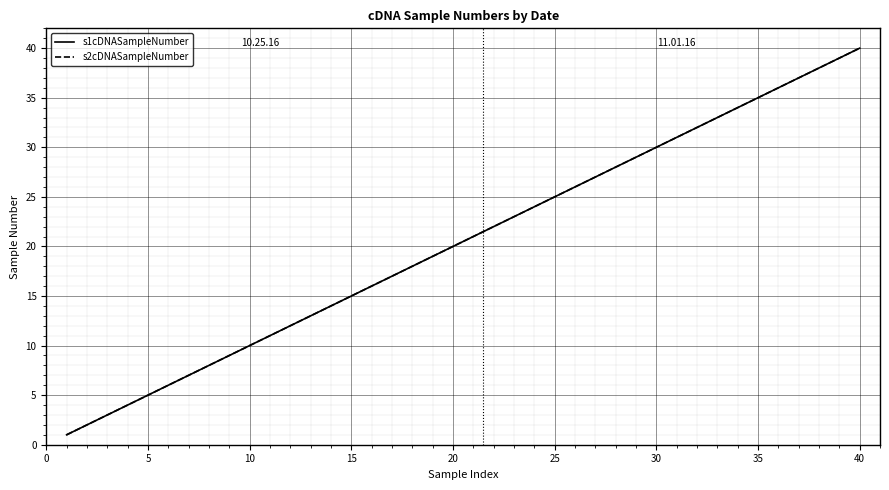

Which series has the largest total across all categories?

s1cDNASampleNumber